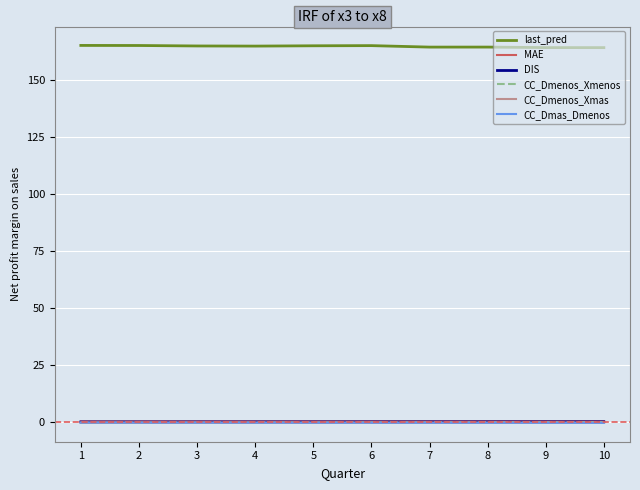

What is the lowest value of the MAE series?

0.5